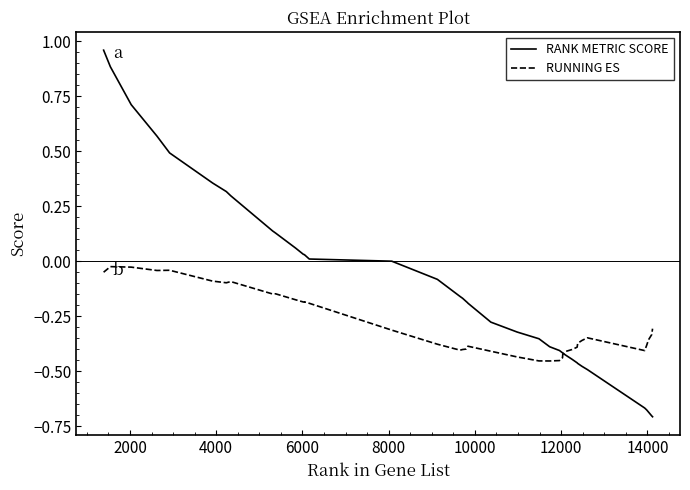

How many lines are shown in the chart?

2